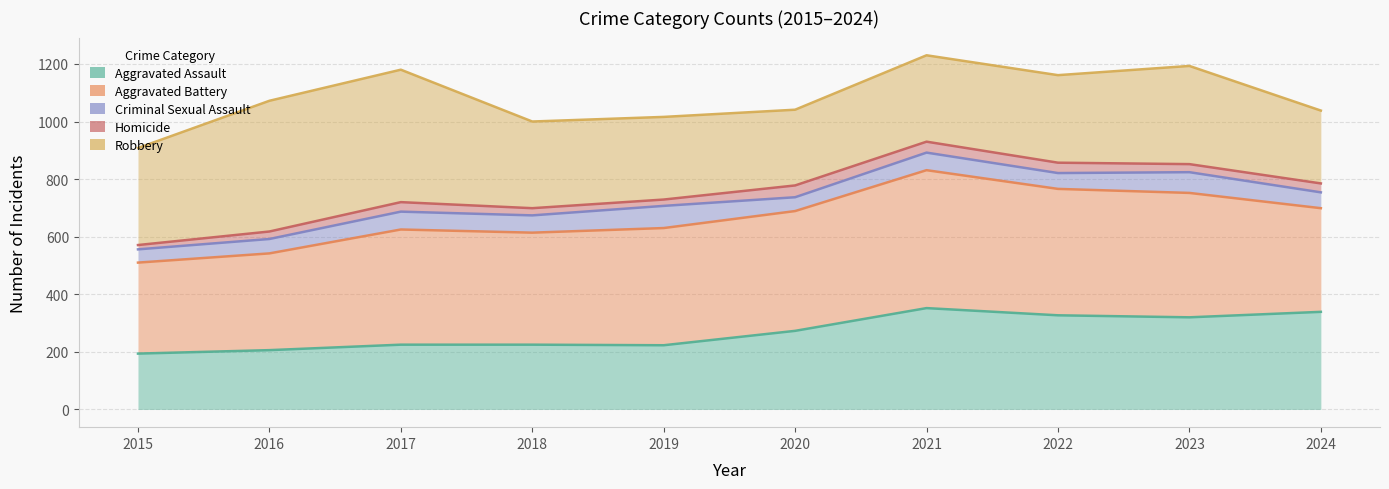

At which label does Criminal Sexual Assault first exceed 737?

2021